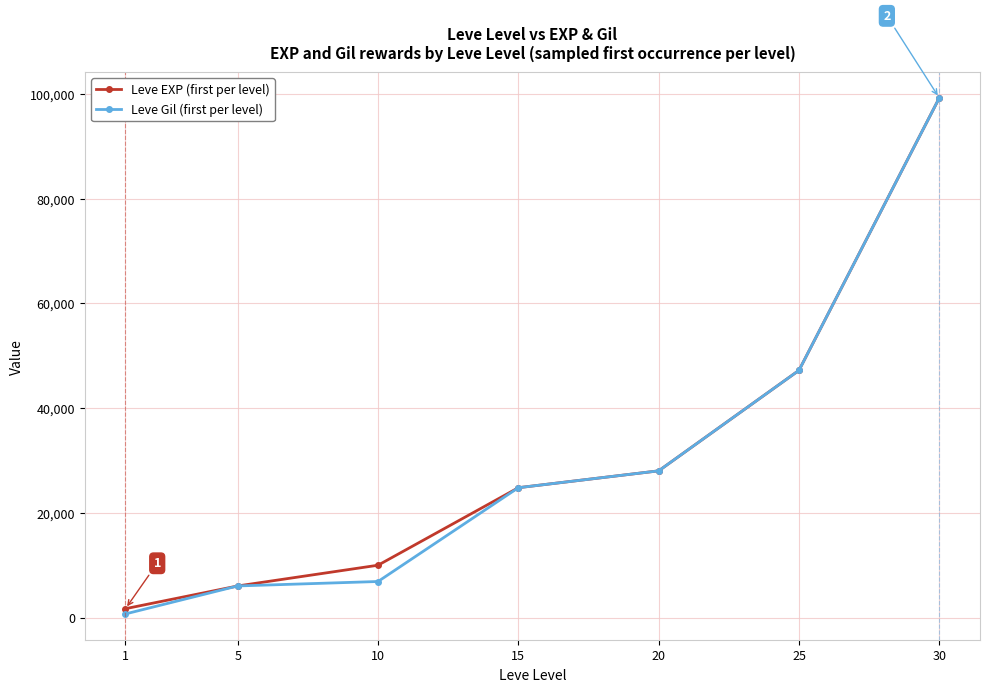

True or false: Leve EXP (first per level) has more than 1 points higher than both neighbors.

False